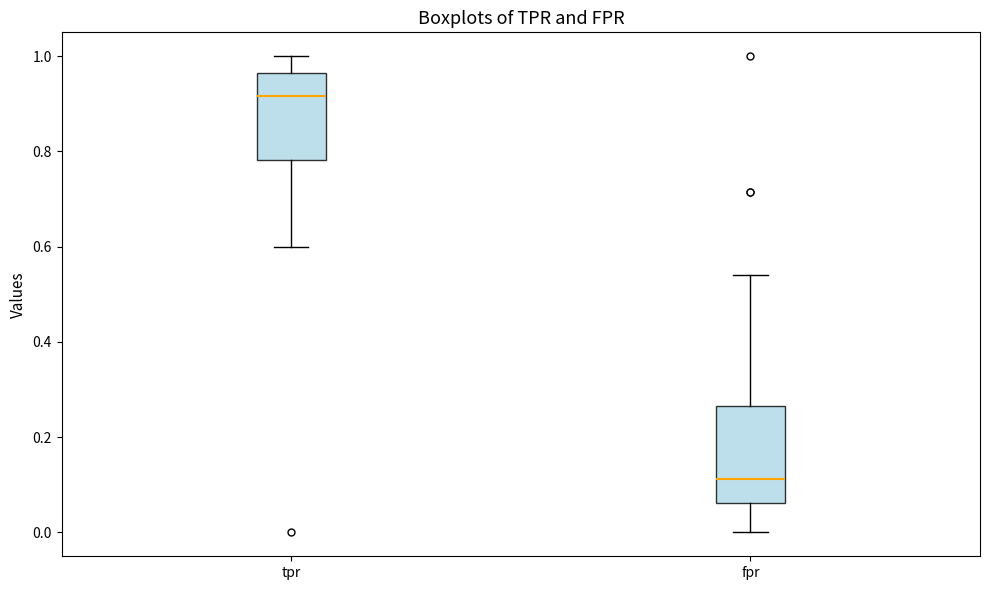

Comparing the boxes themselves (not the whiskers), which one is the tallest?

fpr